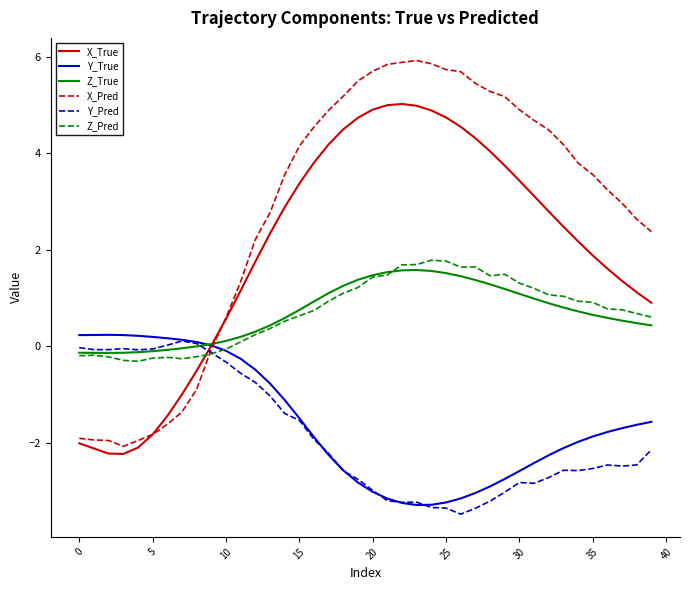

Which series has the largest total across all categories?

X_Pred